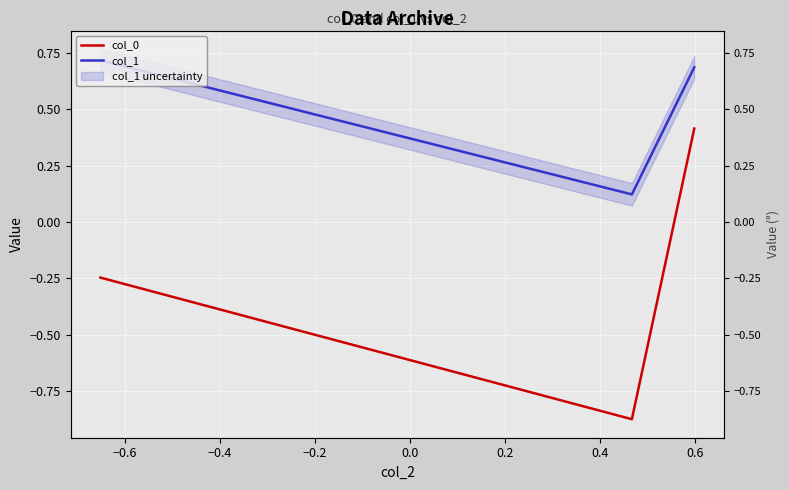

What is the difference between the maximum and minimum values in the col_1 series?

0.6